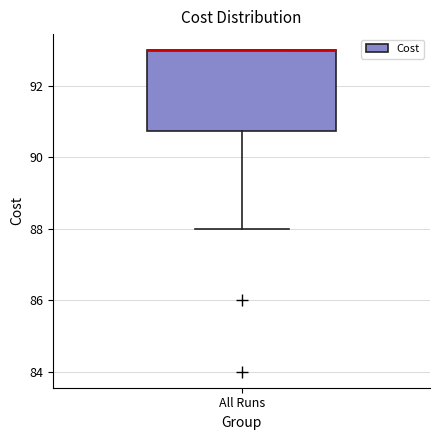

Transcribe this box plot: give where the median line is, the range the box spans, and where the two whiskers end, as read against the y-axis. The values are not printed on the chart, so give them approximately, as read against the axis.

median 93.0 (drawn on the box's upper edge), box 90.8 to 93.0, whiskers 88.0 to 93.0